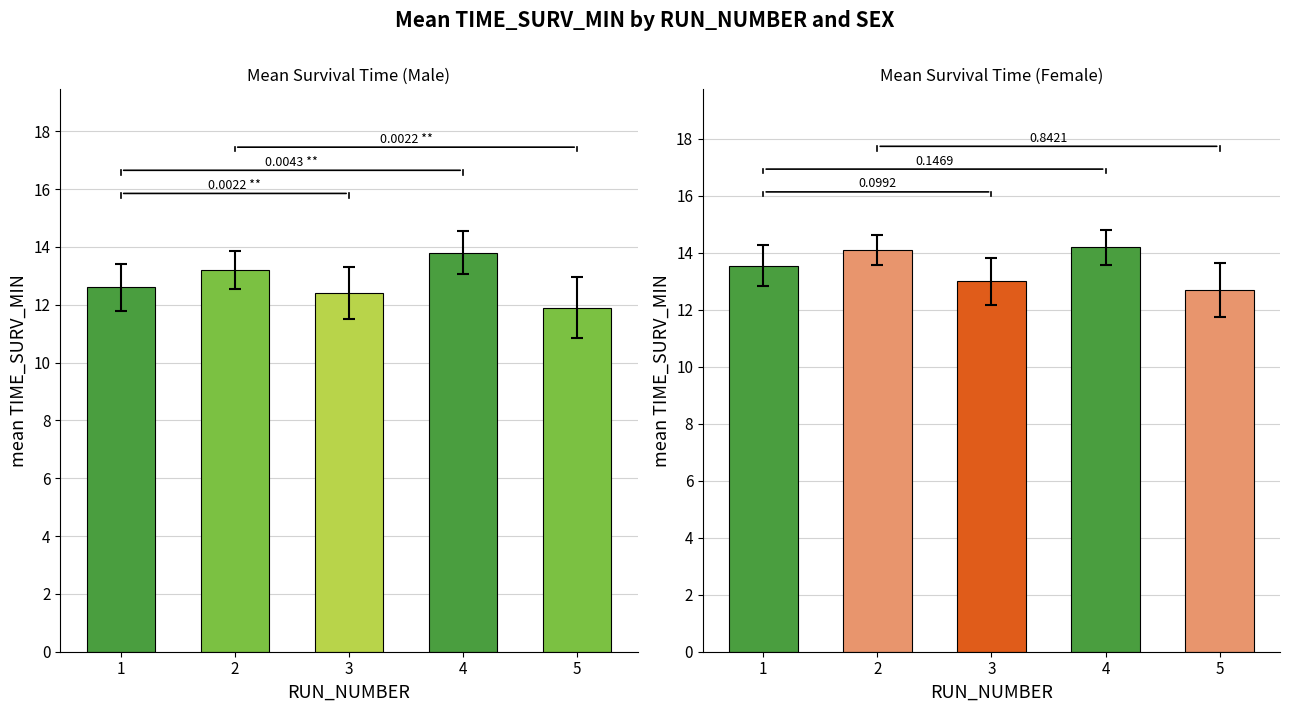

List the labels in order of female value, largest first.

4, 2, 1, 3, 5